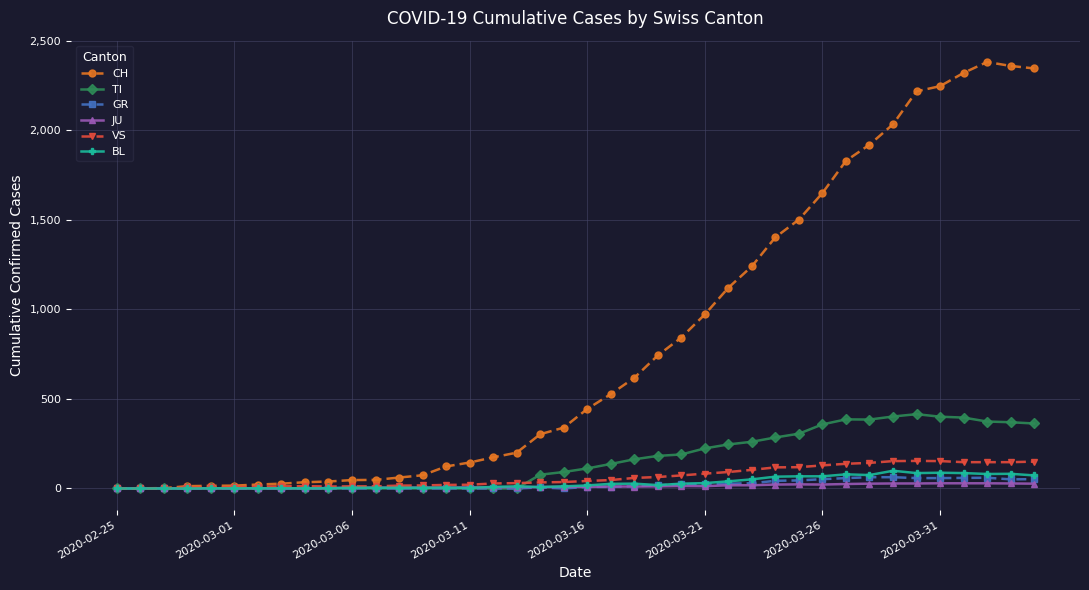

Which series has the widest spread of values?

CH